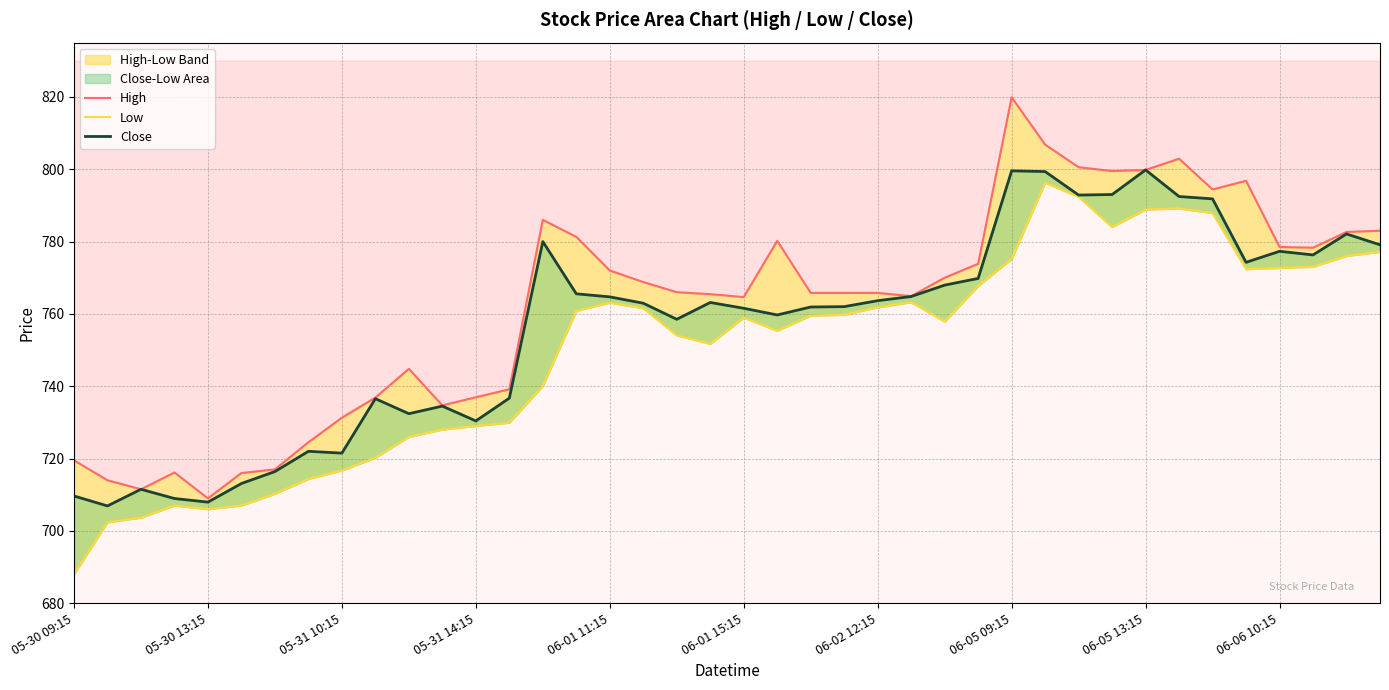

Which series changed the most between 12 and 25?

Close